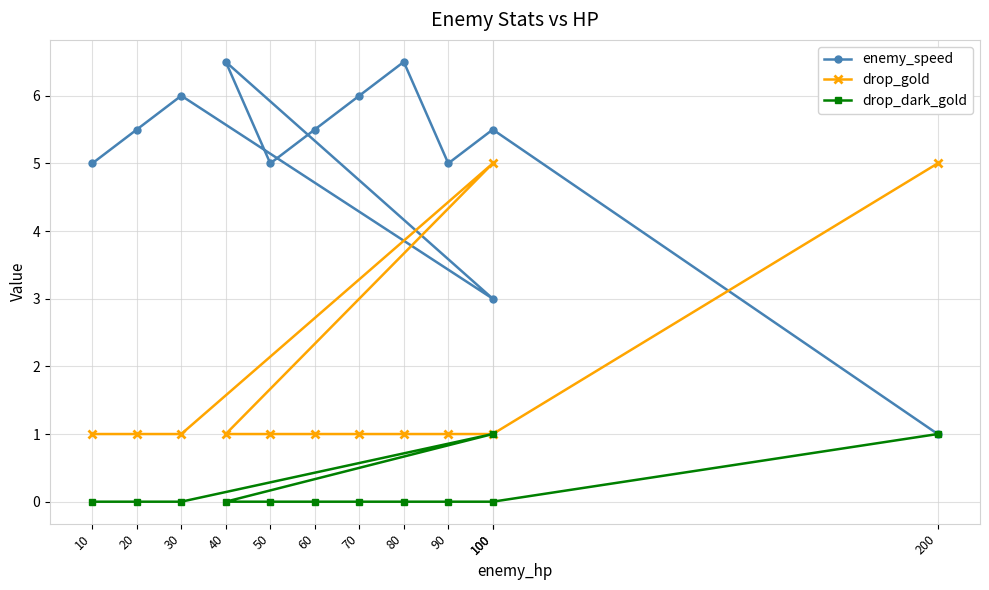

Which has a higher value, 10 or 90?

10